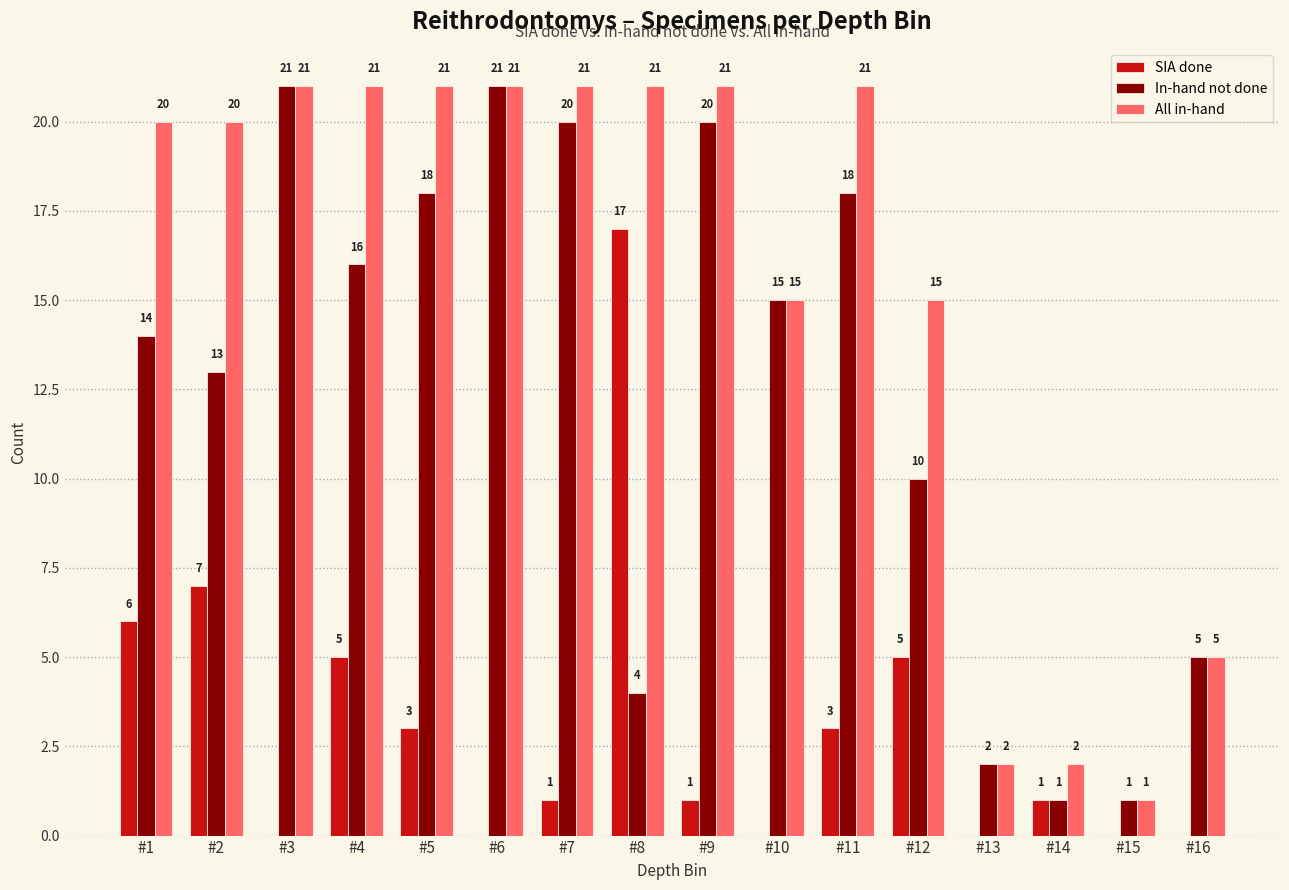

Is the value of SIA done at #4 greater than the value of All in-hand at #4?

No